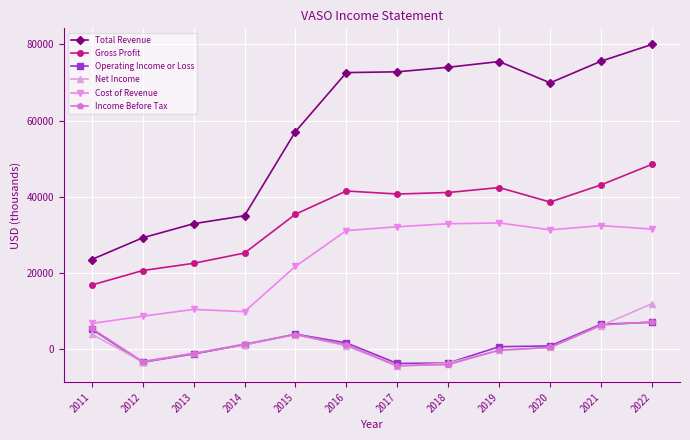

True or false: Income Before Tax and Total Revenue cross at least once.

False